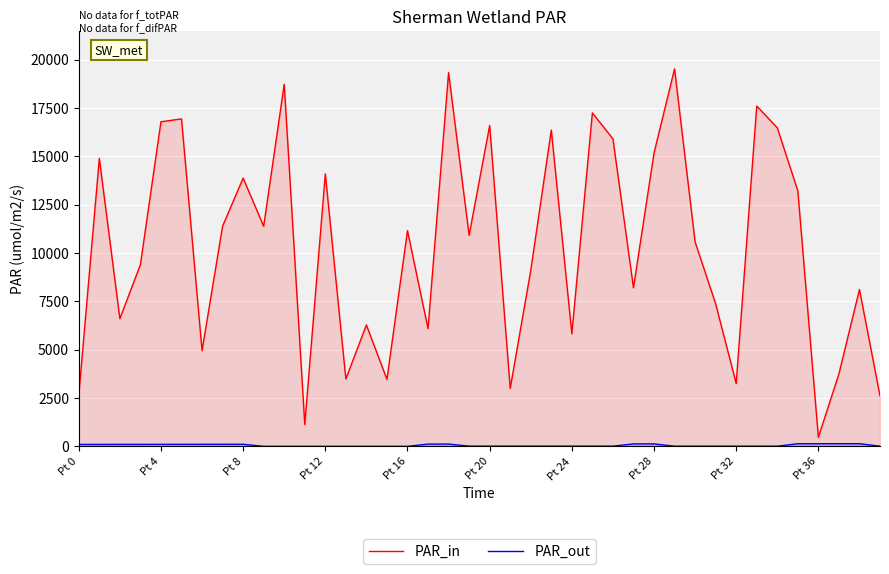

At how many categories does at least one series exceed 19347?

1